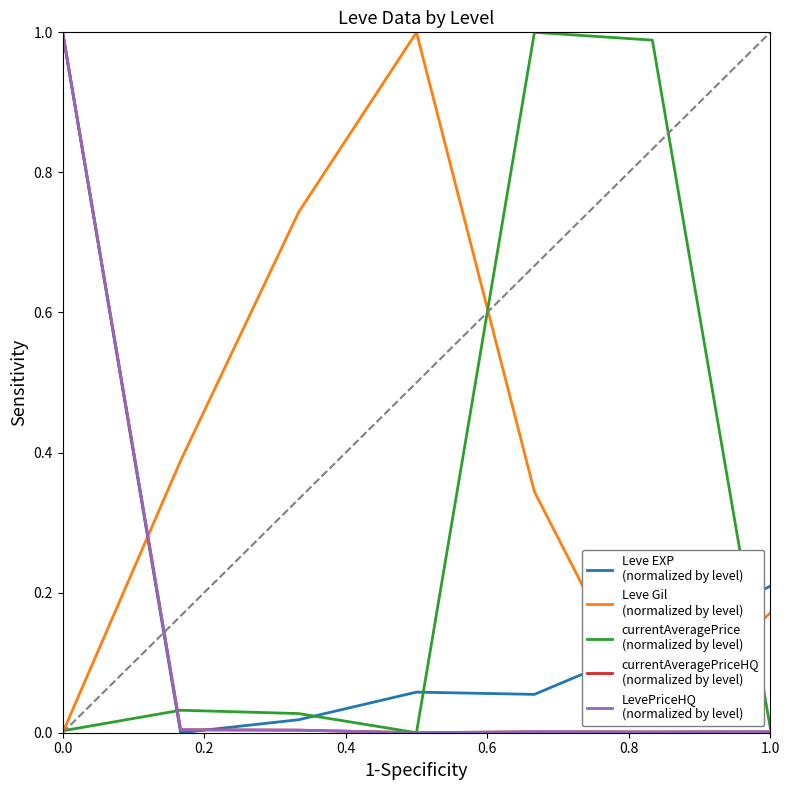

Does the chart have visible grid lines?

No